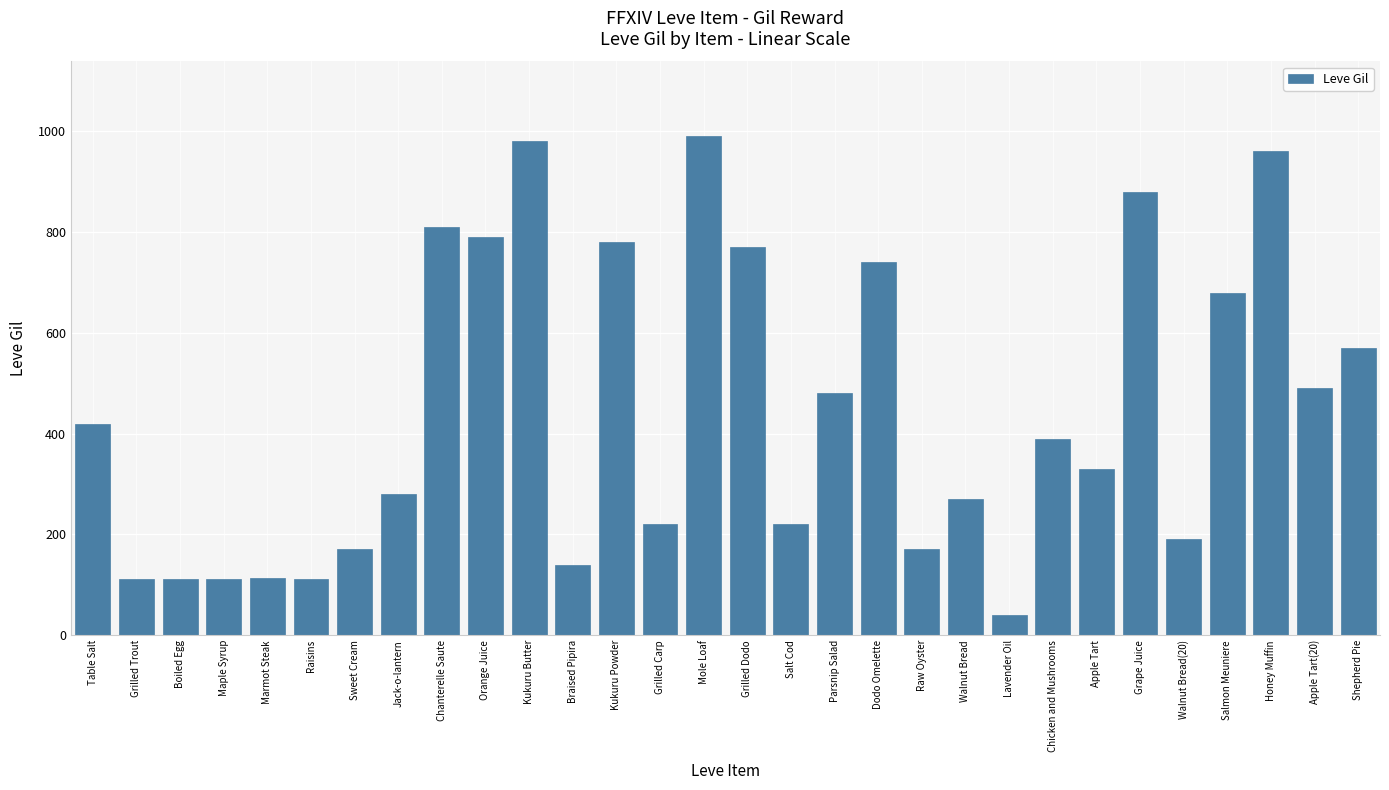

Which has a higher value, Shepherd Pie or Chanterelle Saute?

Chanterelle Saute